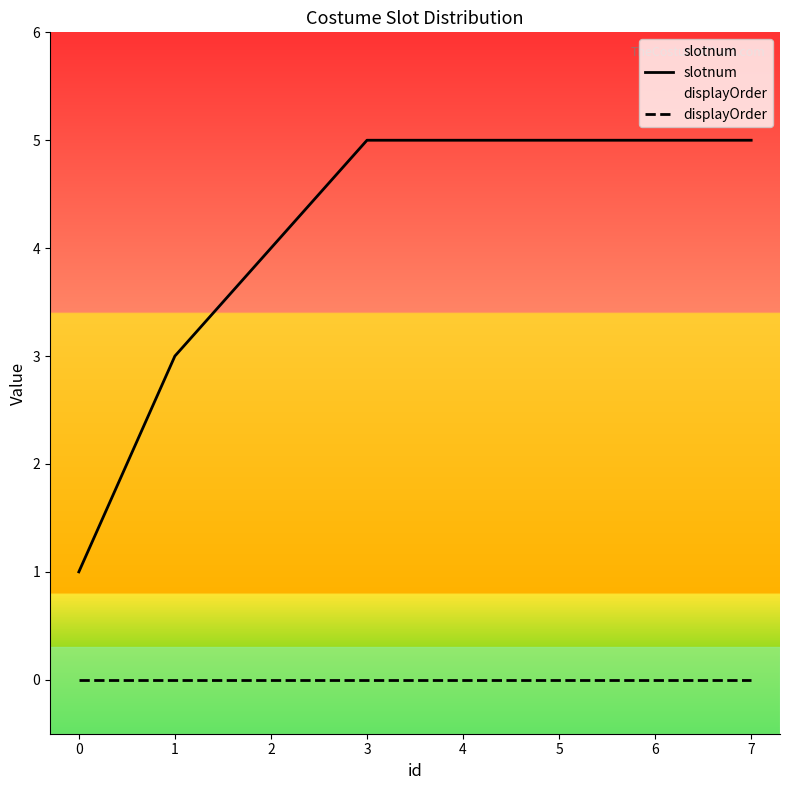

What is the value of the slotnum point at the 1st from the left?

1